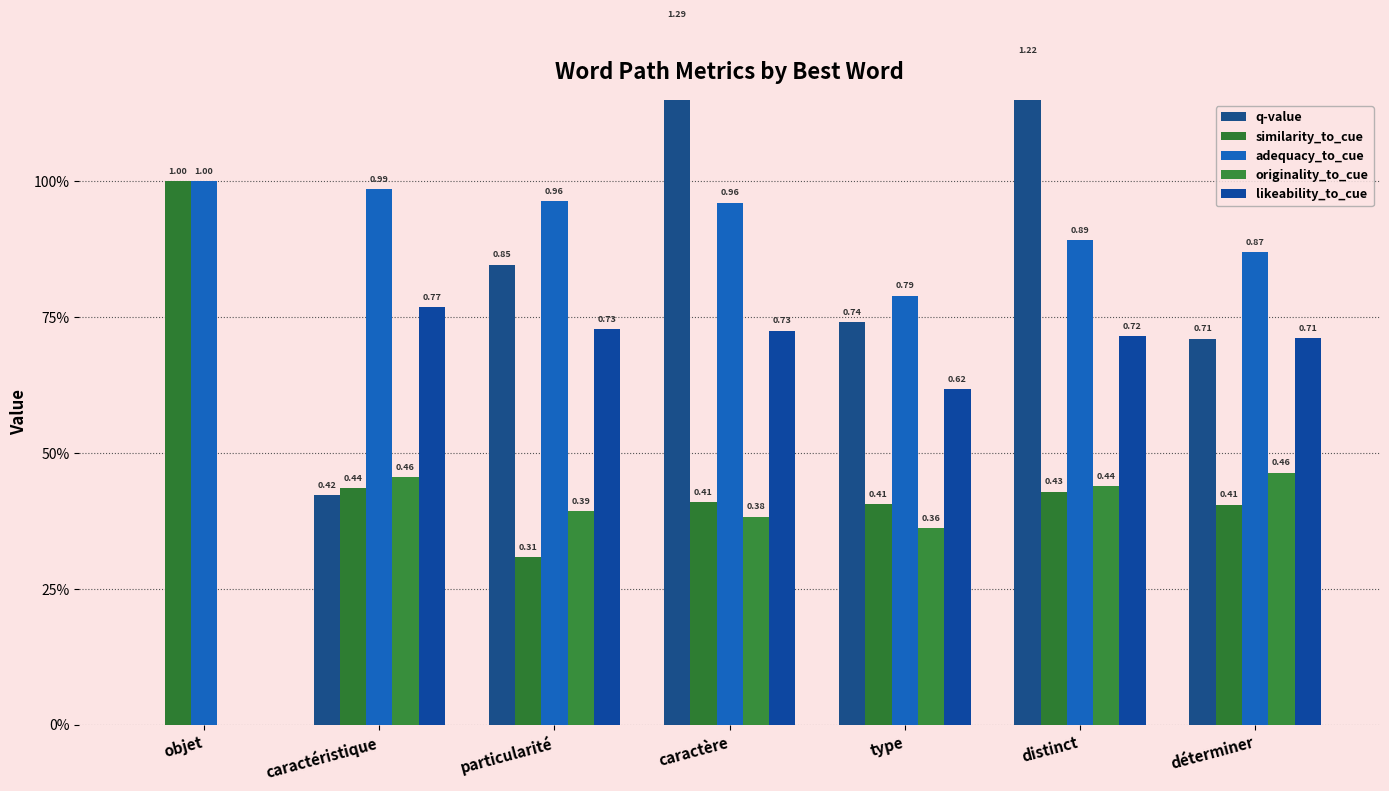

At which category is the sum across all series the highest?

caractère